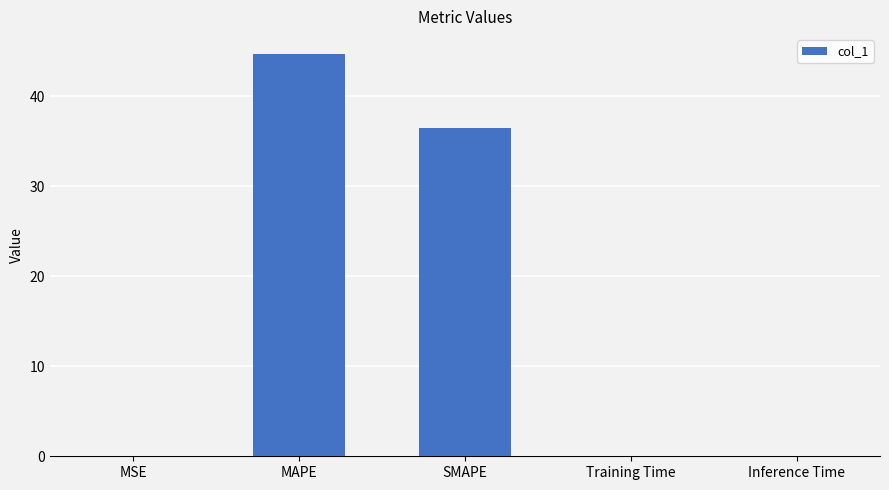

True or false: the data shows 0.0 at MSE.

True